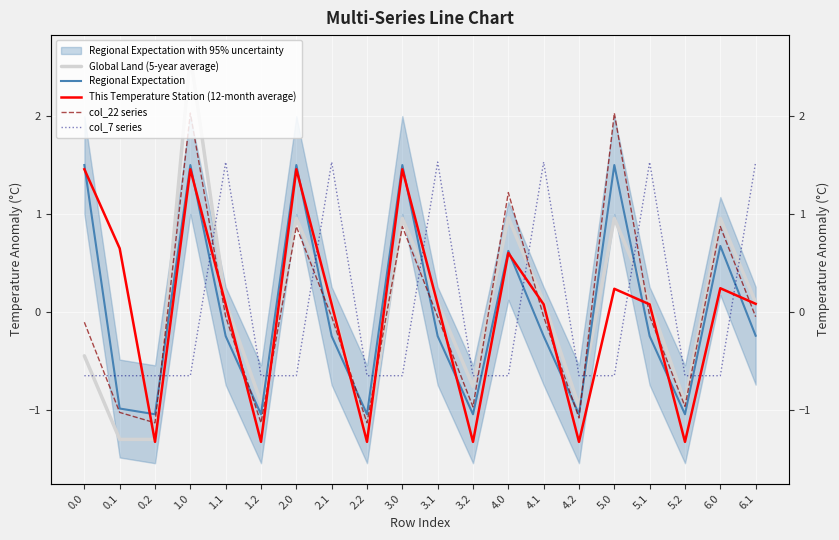

Is it true that Global Land (5-year average) equals 0.3 at 4.0?

False